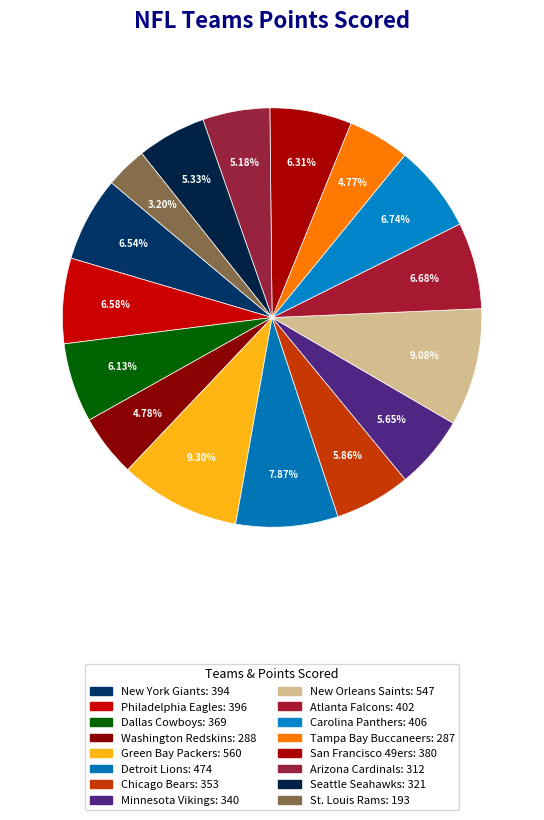

What is the change in value from Green Bay Packers to Tampa Bay Buccaneers?

-273